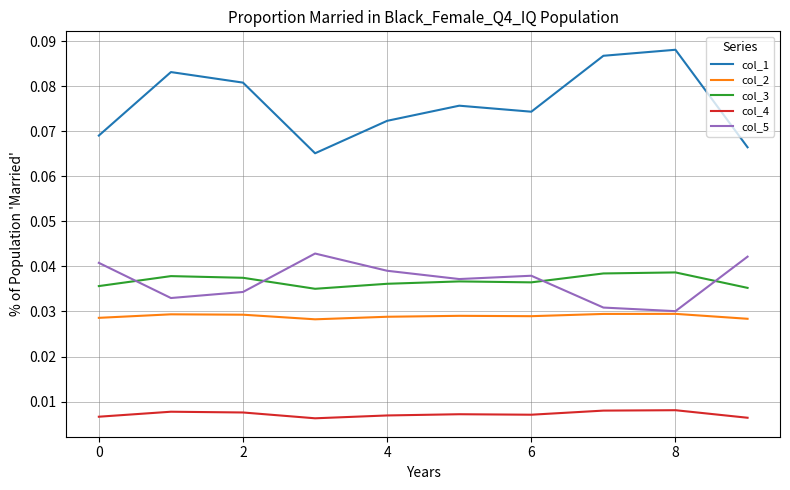

Rank the series by their maximum value, from lowest to highest.

col_4, col_2, col_3, col_5, col_1